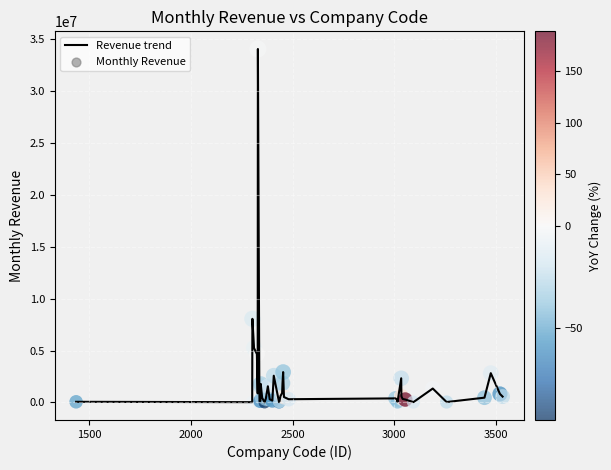

What is the difference between the maximum and minimum values?

34044748